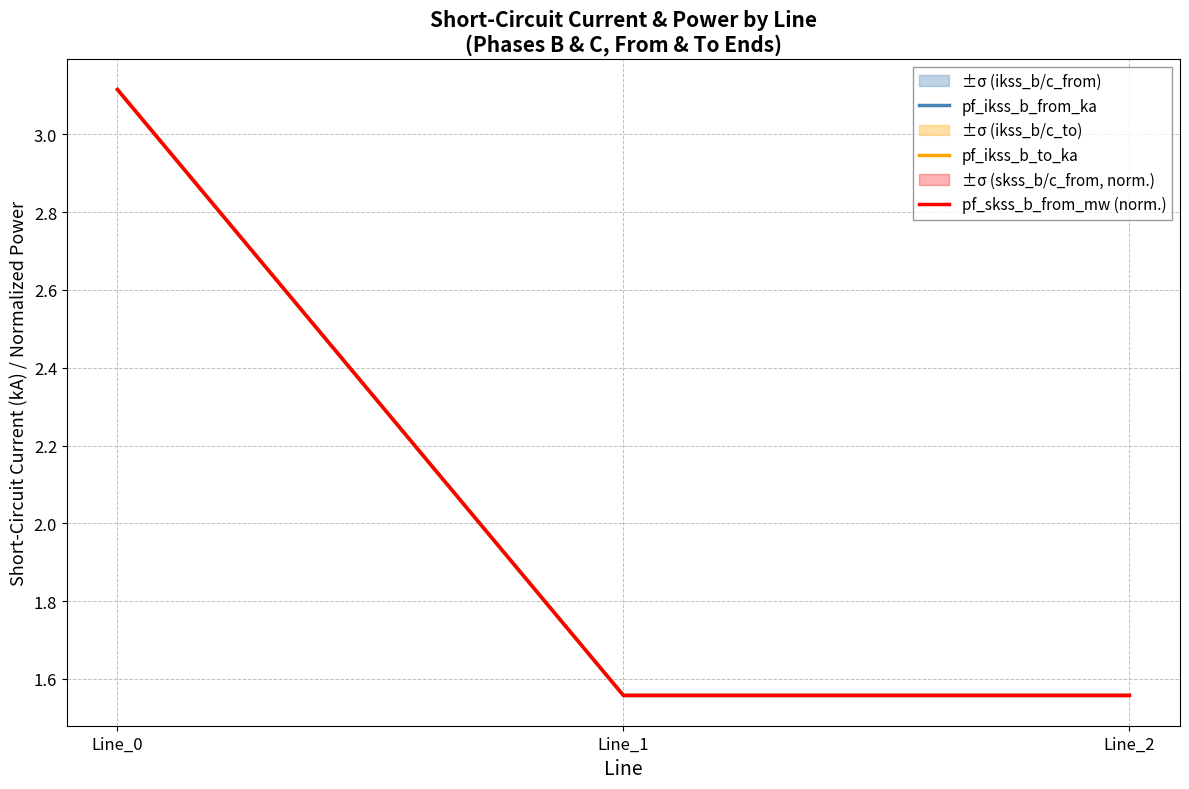

Reading left to right, transcribe all the data shown in this chart.

pf_ikss_b_from_ka: 3.1	1.6	1.6
pf_ikss_b_to_ka: 3.1	1.6	1.6
pf_skss_b_from_mw (norm.): 3.1	1.6	1.6